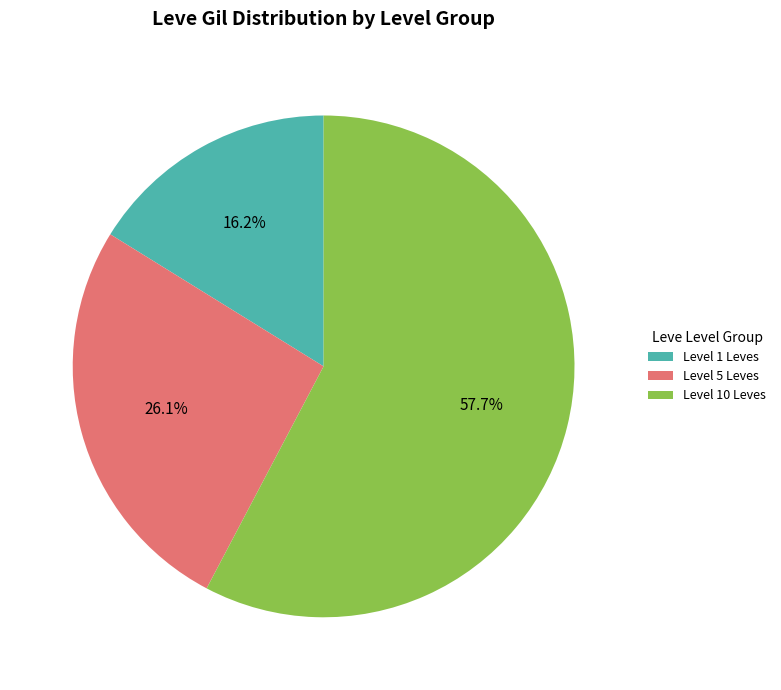

To the nearest percent, what is the difference between the largest and smallest slice percentages?

42%